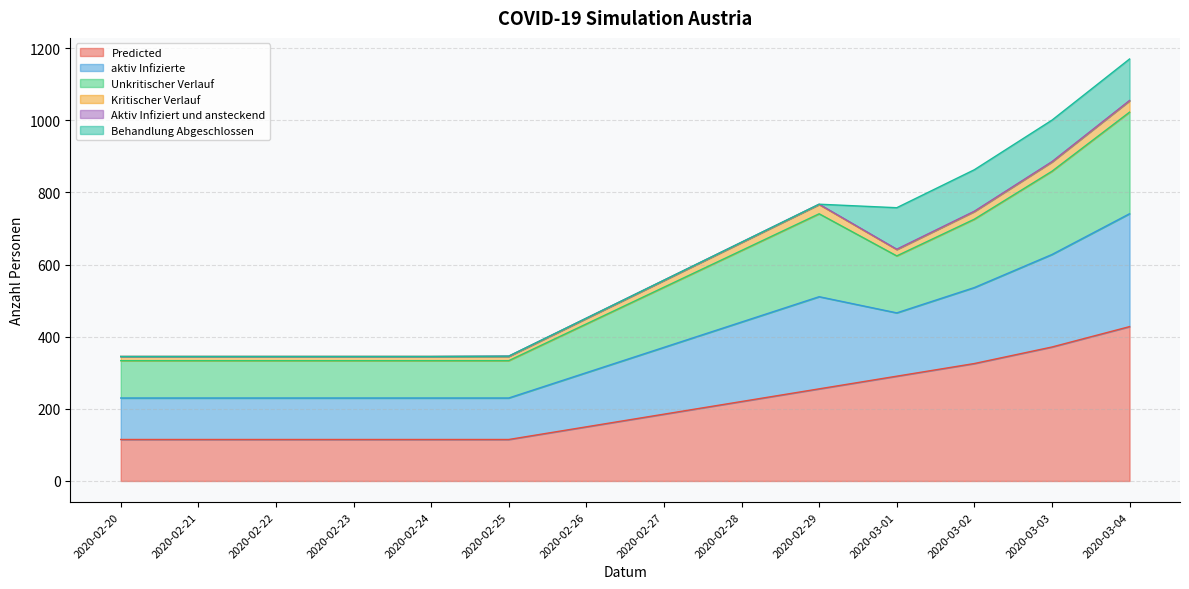

What is the label of the 12th point from the right?

2020-02-22